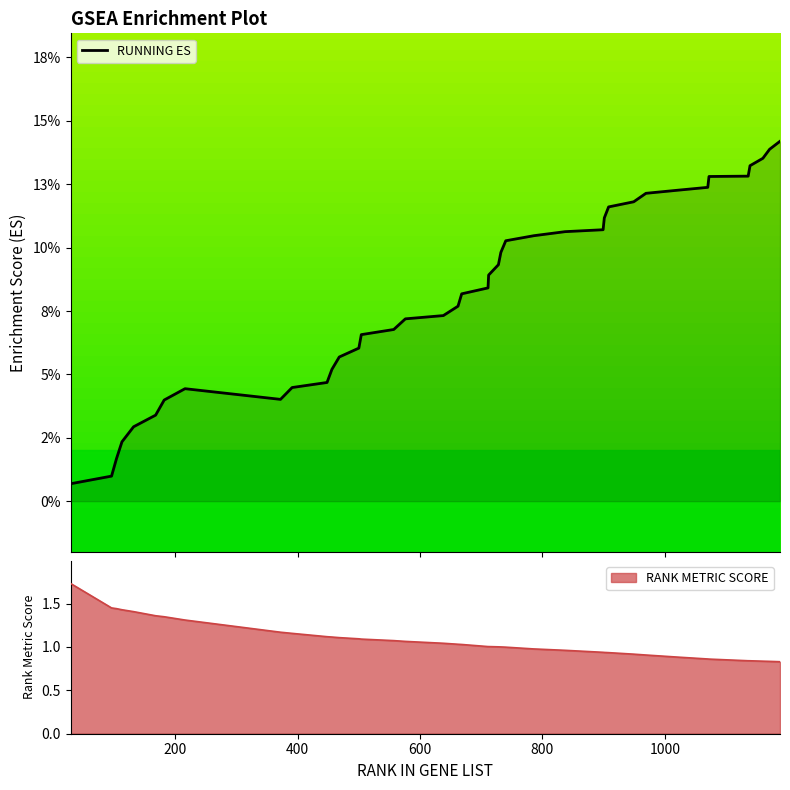

What is the difference between the second highest and second lowest values?

0.1